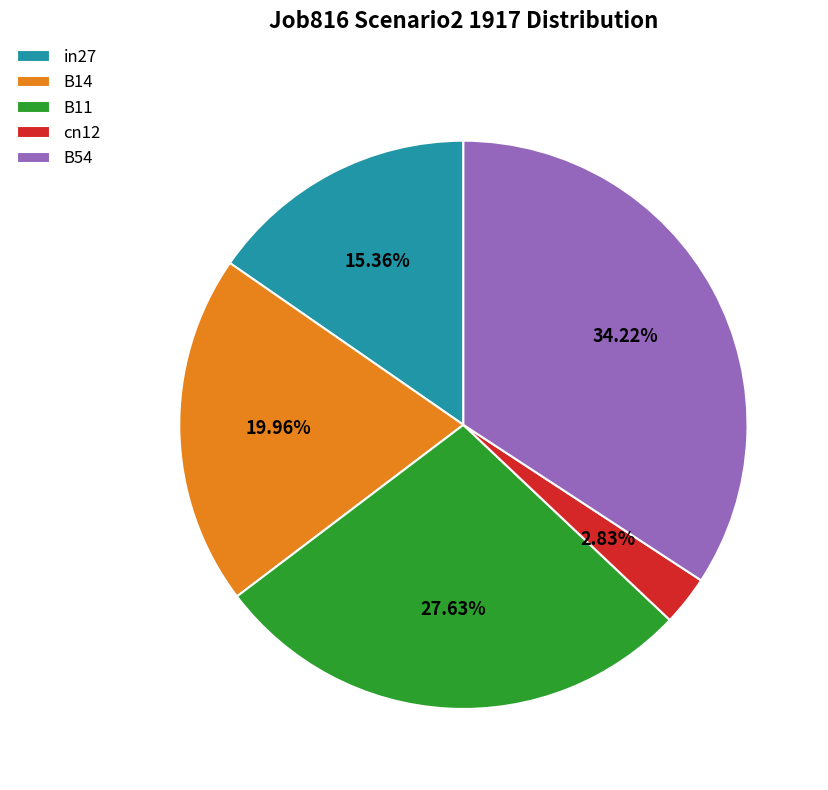

Does cn12 account for over 50% of the chart?

No